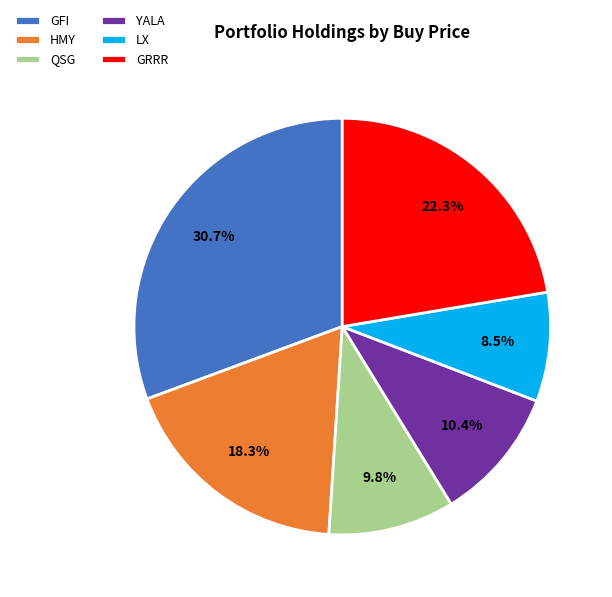

To the nearest percent, what is the average slice percentage?

17%